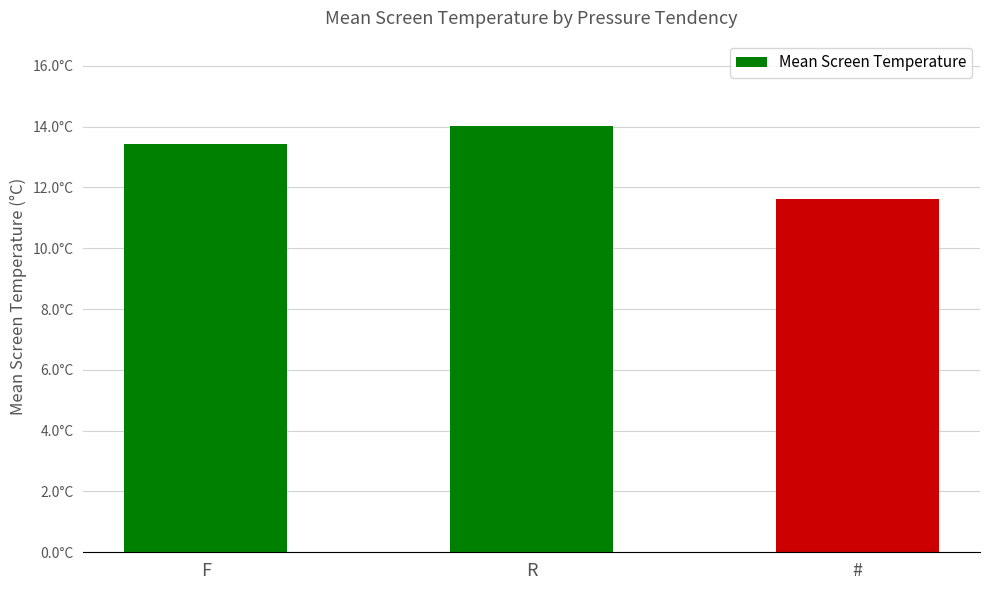

What is the difference between the second highest and minimum values?

1.8